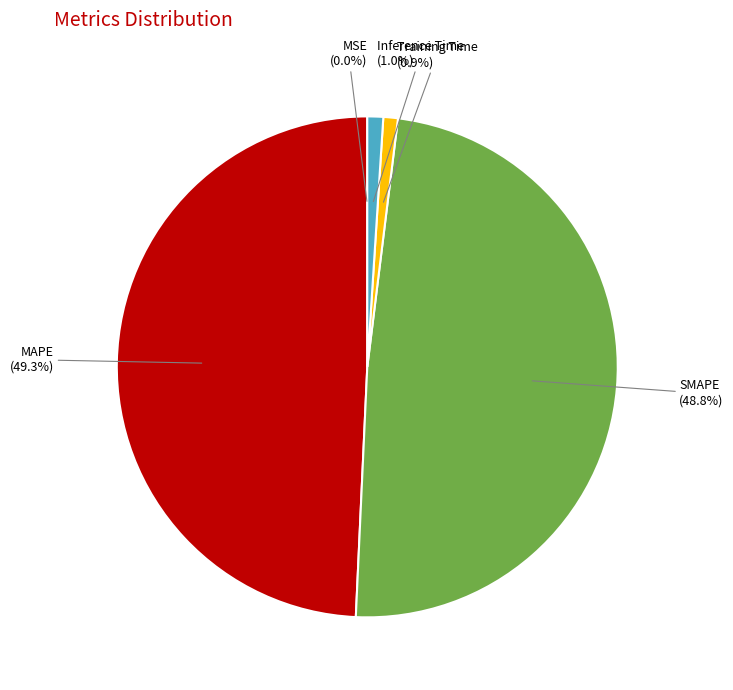

Is there a majority slice in this chart?

No